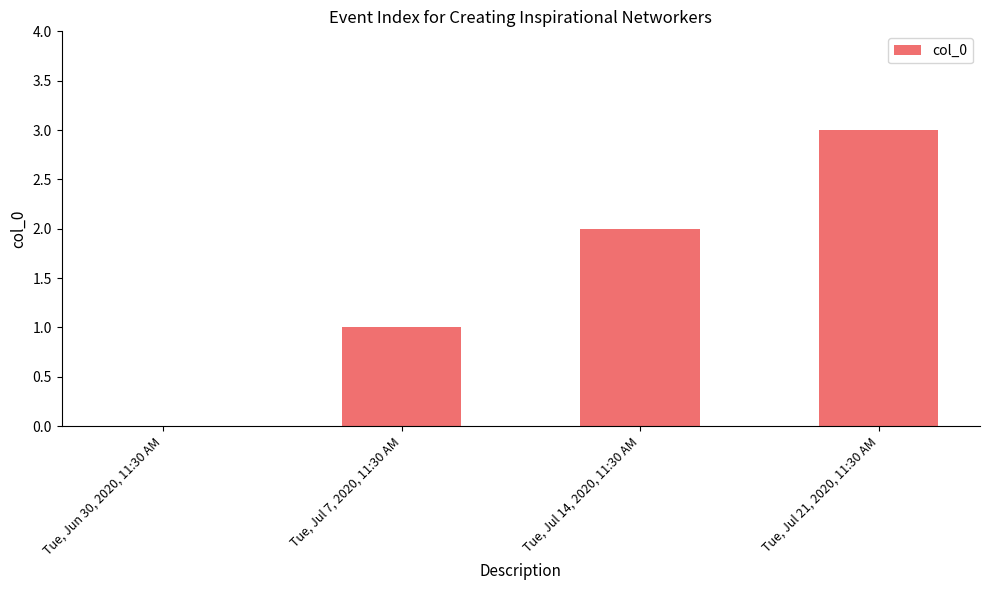

What is the greatest value displayed?

3